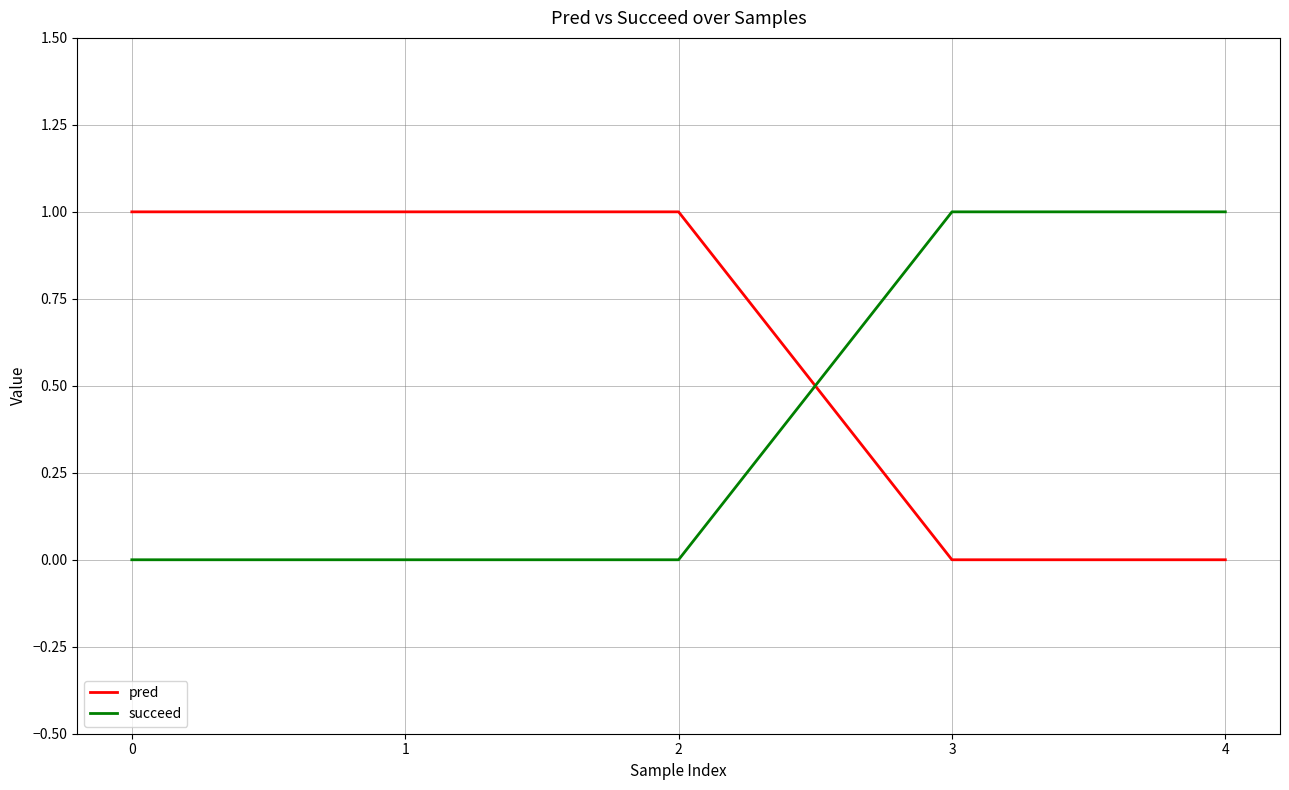

Is it true that pred equals 1 at 2?

True